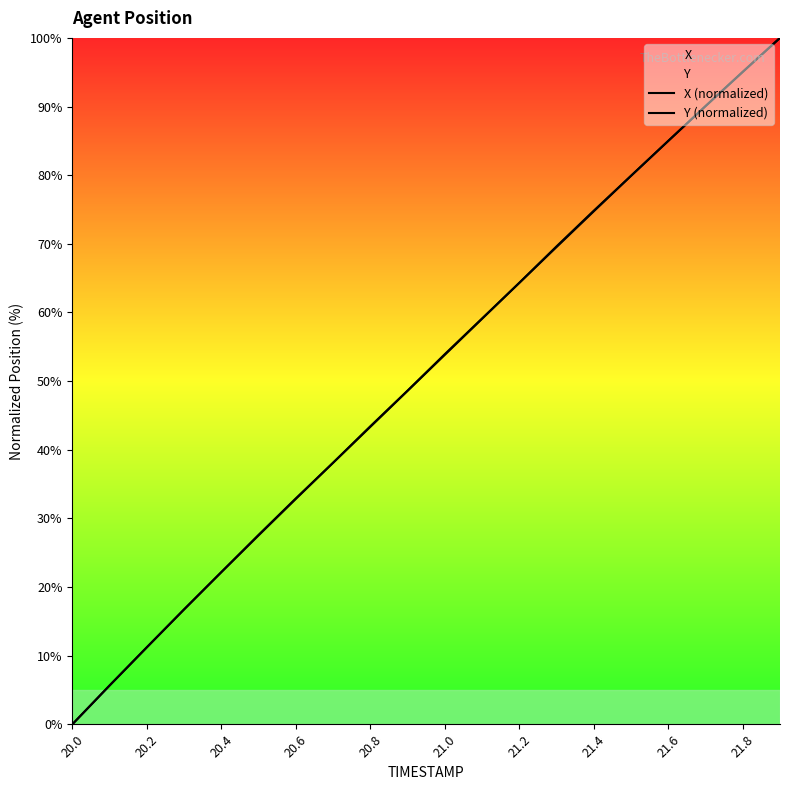

What is the average value of the X (normalized) series?

50.9